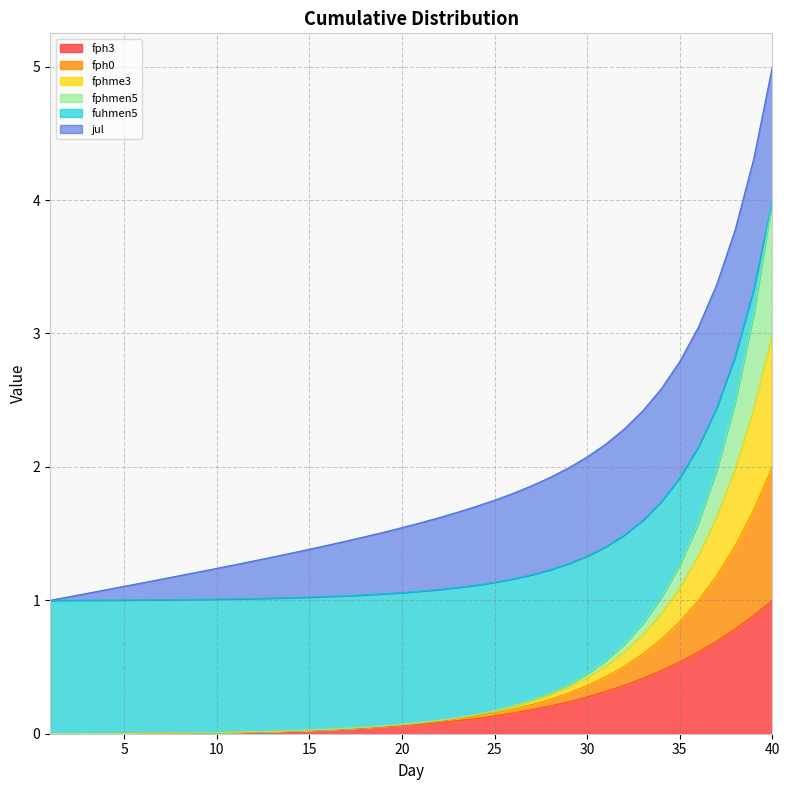

Which category has the highest value in the fph3 series?

40